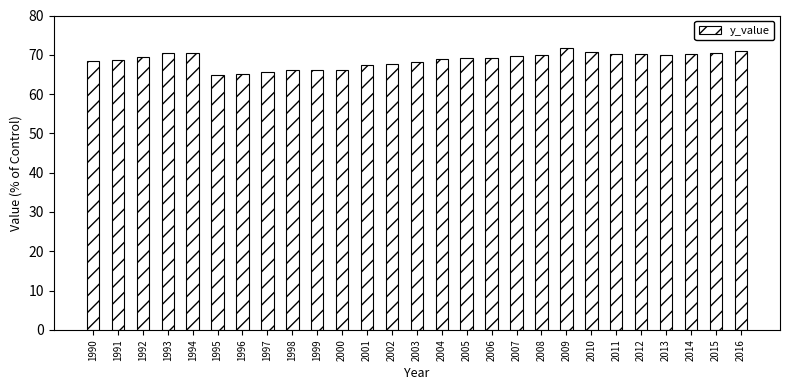

What is the value of the 5th bar from the left?

70.4